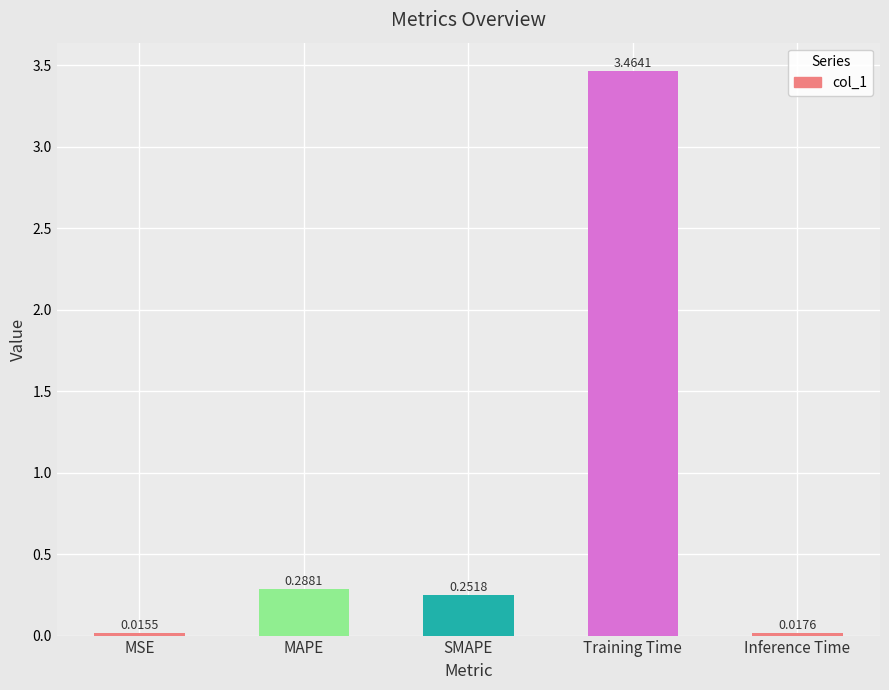

Which has a higher value, Training Time or MAPE?

Training Time